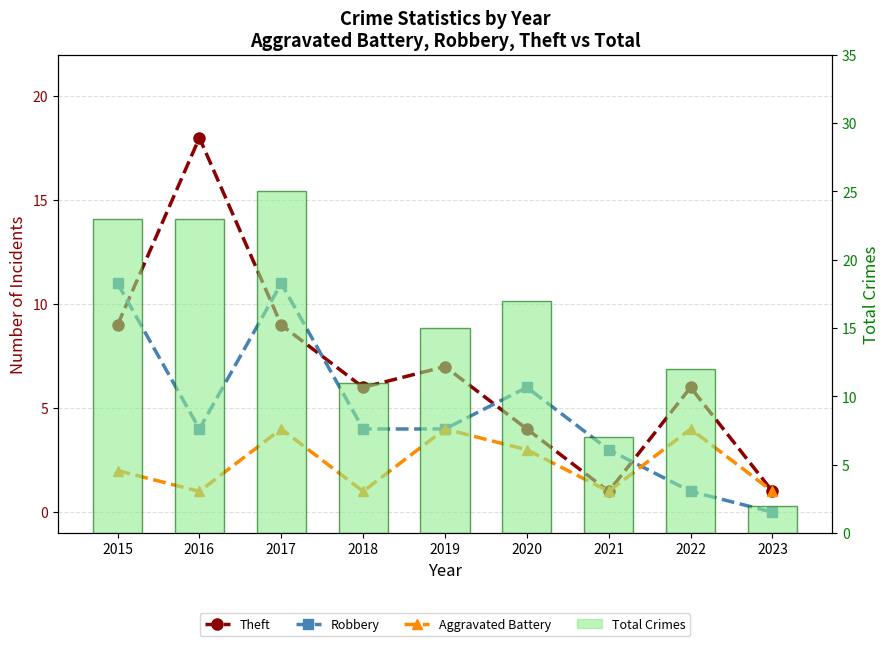

Which category has the lowest value in the Robbery series?

2023